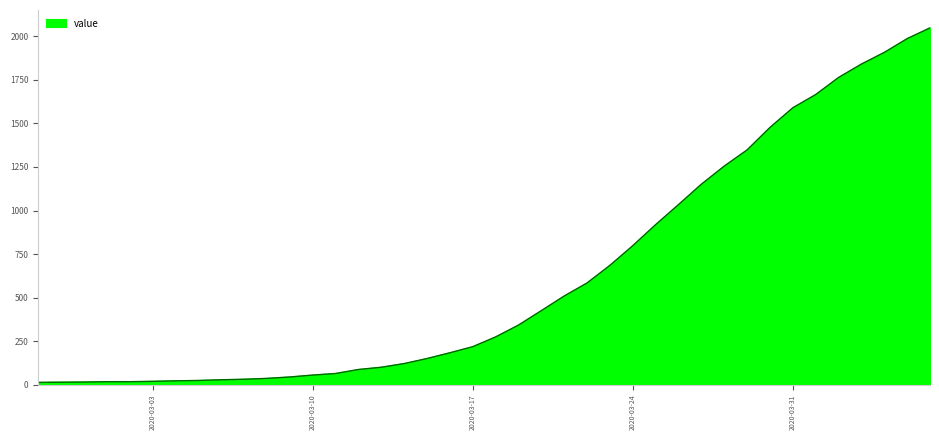

What is the difference between the maximum and minimum values?

2036